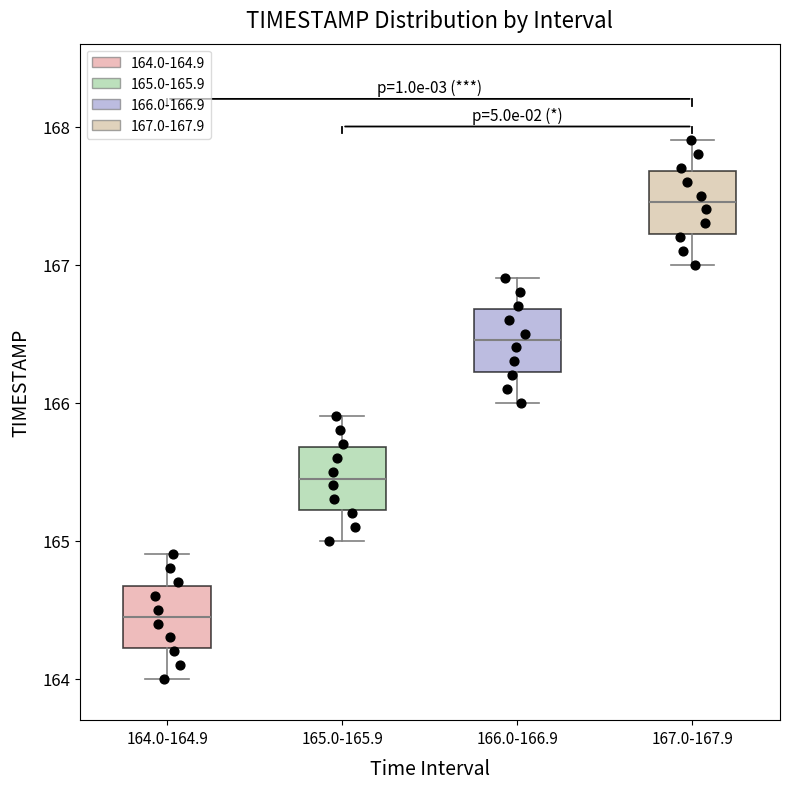

Reading left to right, transcribe this box plot: for each box, give where its median line is, the range the box spans, and where its two whiskers end, as read against the y-axis. The values are not printed on the chart, so give them approximately, as read against the axis.

164.0-164.9: median 164.5, box 164.2 to 164.7, whiskers 164.0 to 164.9
165.0-165.9: median 165.5, box 165.2 to 165.7, whiskers 165.0 to 165.9
166.0-166.9: median 166.5, box 166.2 to 166.7, whiskers 166.0 to 166.9
167.0-167.9: median 167.5, box 167.2 to 167.7, whiskers 167.0 to 167.9